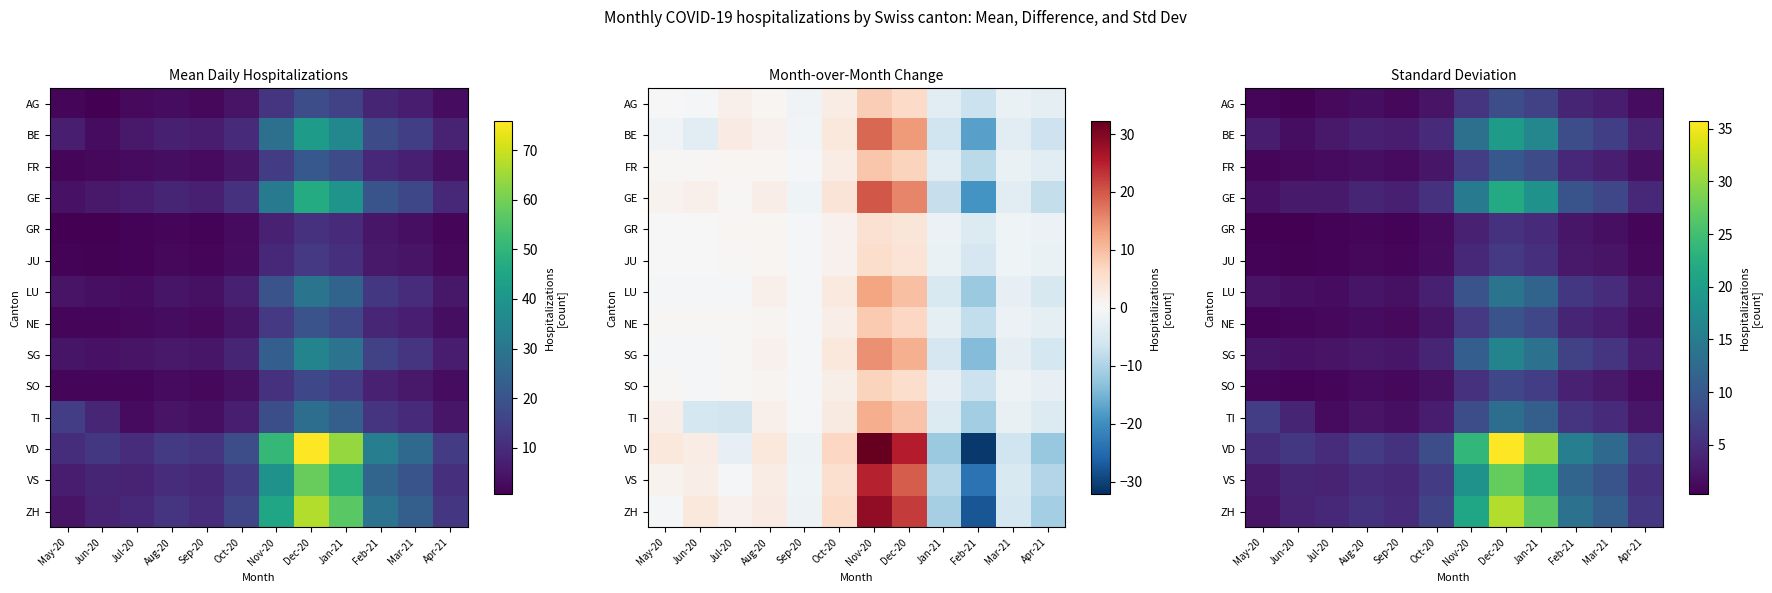

Which series has the widest spread of values?

VD